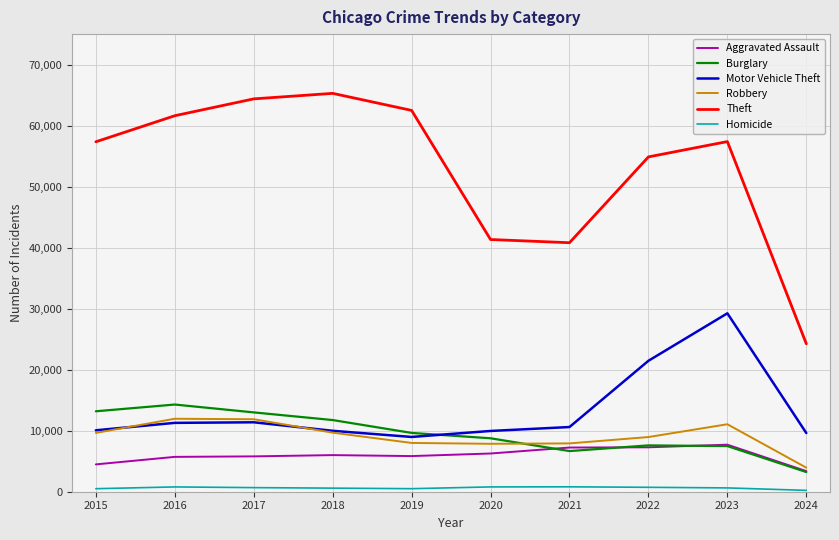

Is the value of Homicide at 2018 greater than the value of Theft at 2019?

No